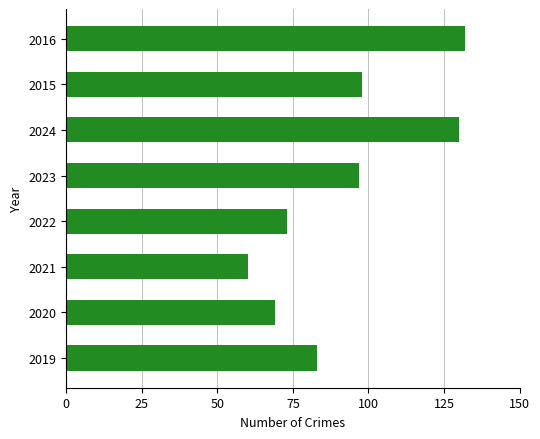

Where is the data nearest to the value 96?

2023